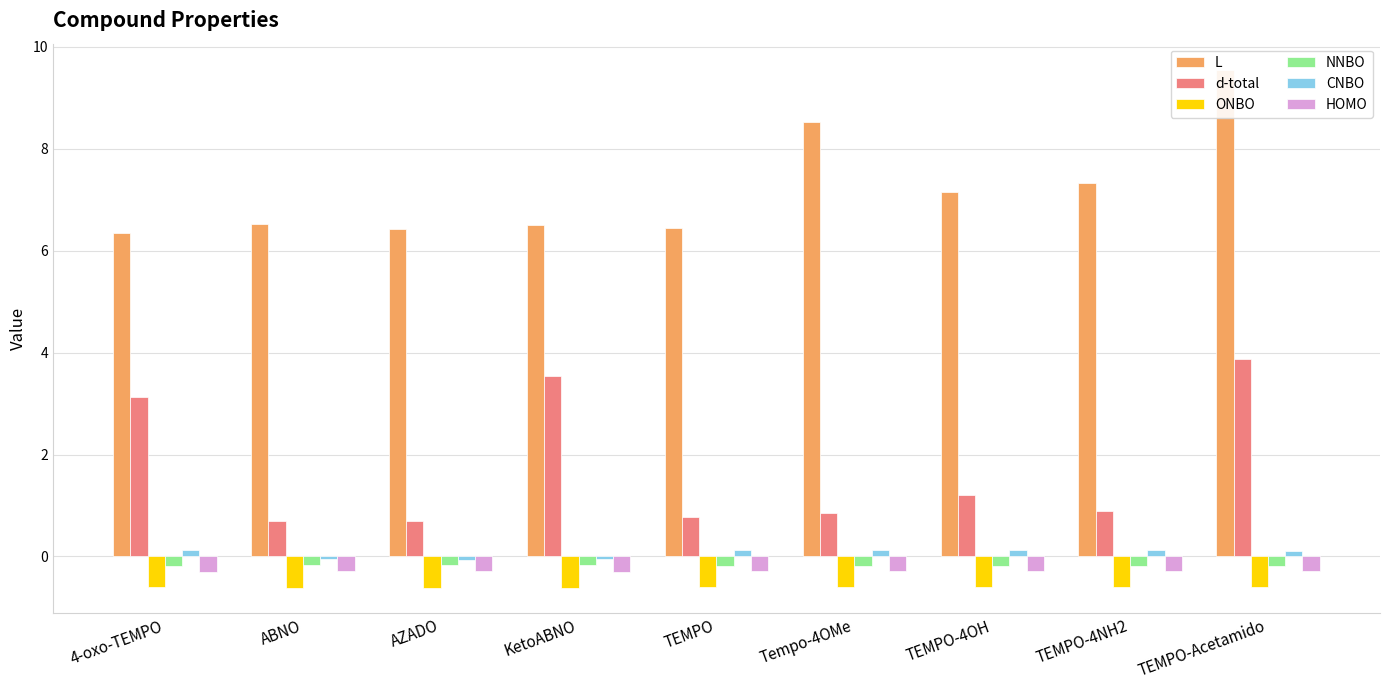

What is the difference between the maximum and minimum values in the d-total series?

3.2